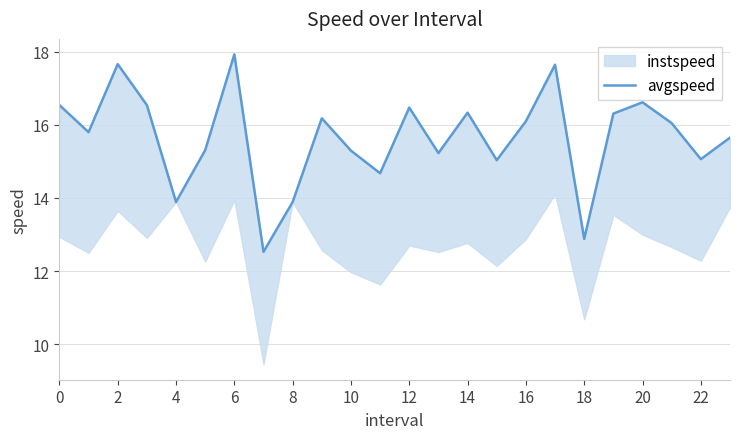

How many interior local valleys (lower than both neighbors) does the data have?

8